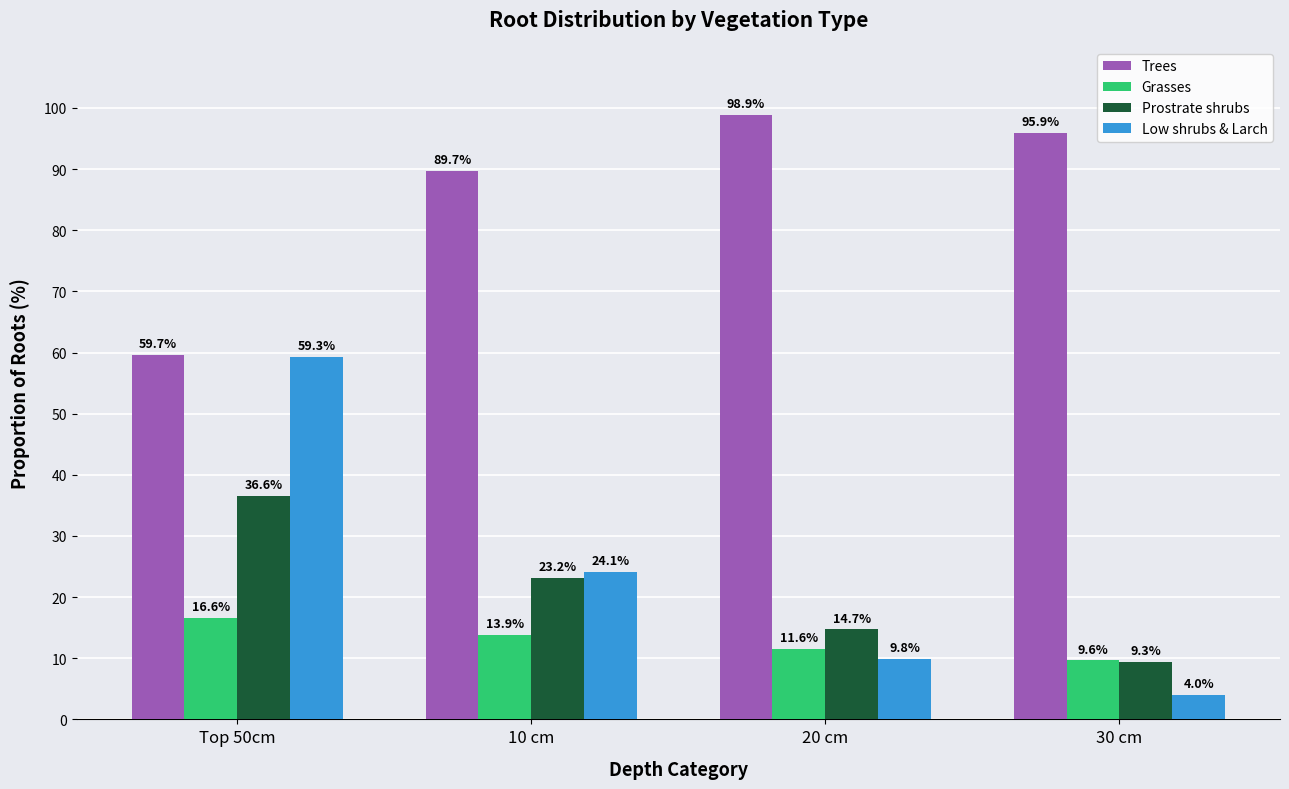

List the labels in order of Trees value, smallest first.

Top 50cm, 10 cm, 30 cm, 20 cm